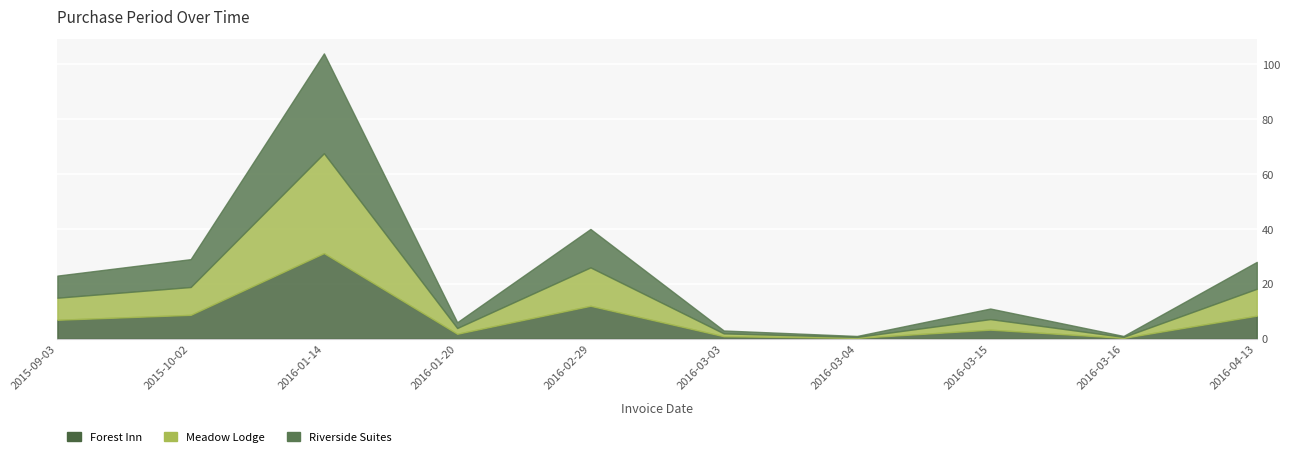

How many values are below 23?

5